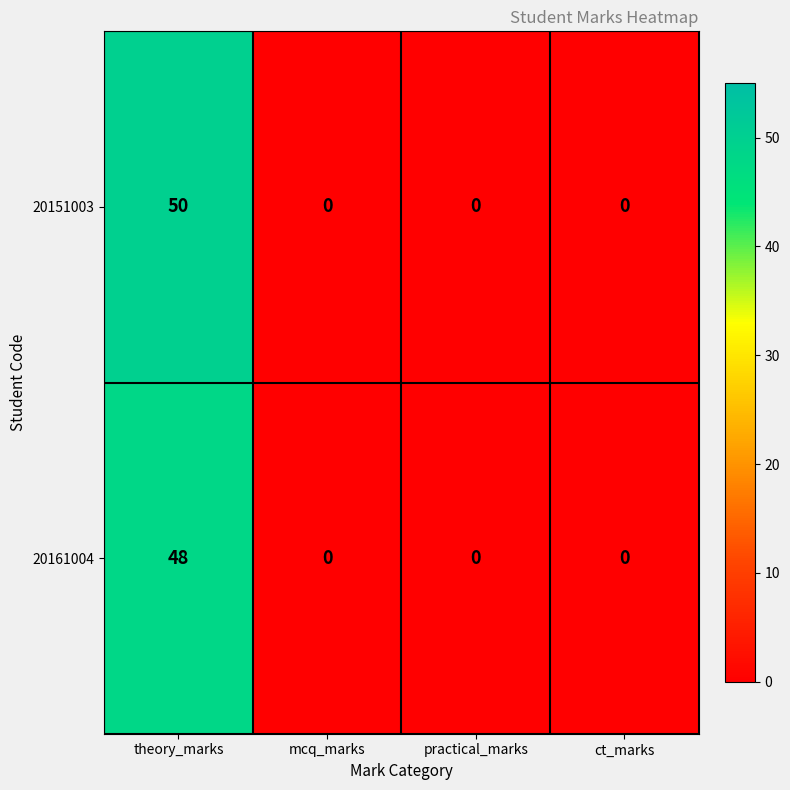

What is the maximum value for 20151003?

50